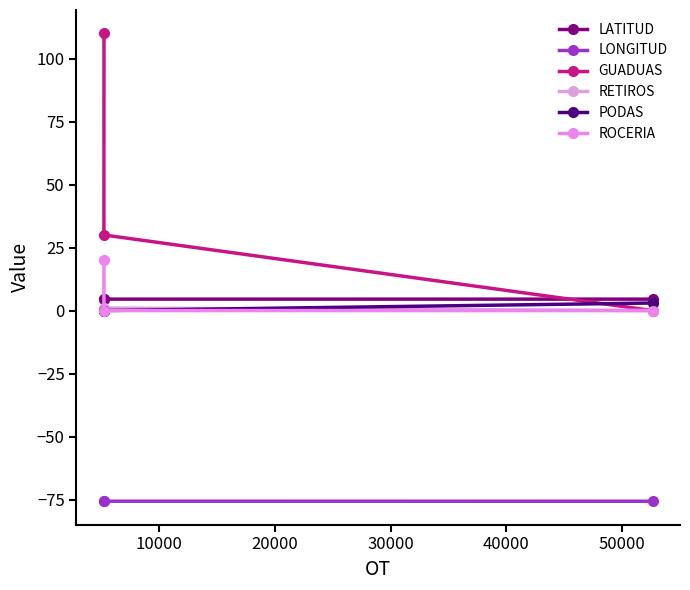

Is this an area chart (filled region under the line)?

No